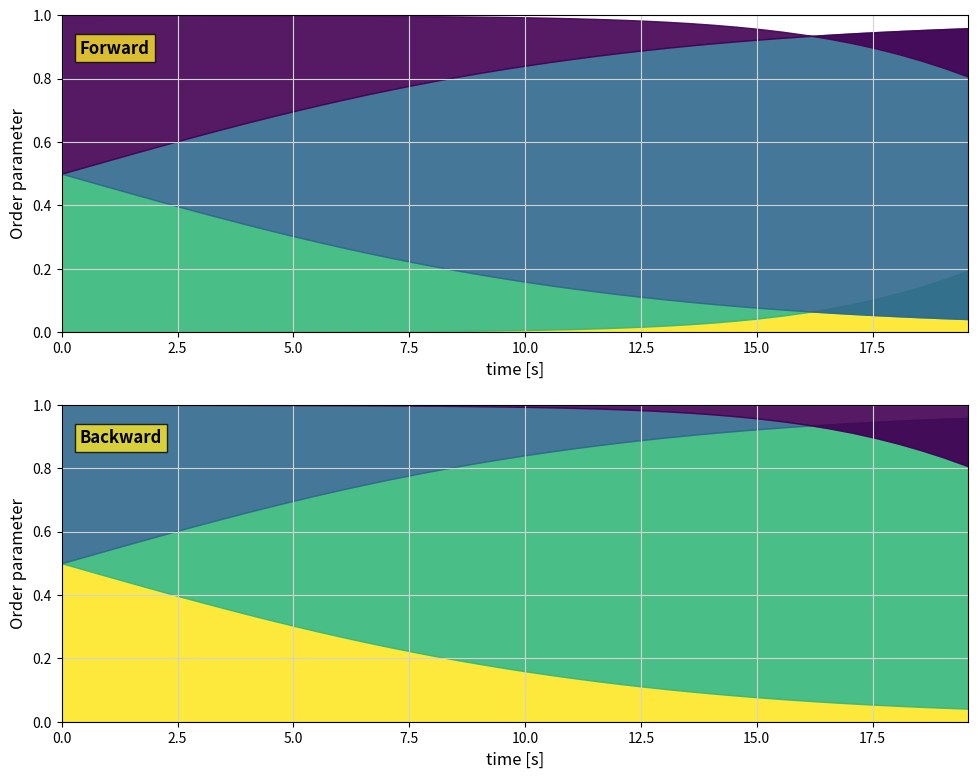

Reading left to right, extract all data points from this chart.

time: 0.0	0.5	1.0	1.5	2.0	2.5	3.0	3.5	4.0	4.5	5.0	5.5	6.0	6.5	7.0	7.5	8.0	8.5	9.0	9.5	10.0	10.5	11.0	11.5	12.0	12.5	13.0	13.5	14.0	14.5	15.1	15.6	16.1	16.6	17.1	17.6	18.1	18.6	19.1	19.6
S: 1.0	1.0	1.0	1.0	1.0	1.0	1.0	1.0	1.0	1.0	1.0	1.0	1.0	1.0	1.0	1.0	1.0	1.0	1.0	1.0	1.0	1.0	1.0	1.0	1.0	1.0	1.0	1.0	1.0	1.0	1.0	0.9	0.9	0.9	0.9	0.9	0.9	0.9	0.8	0.8
I: 0.0	0.0	0.0	0.0	0.0	0.0	0.0	0.0	0.0	0.0	0.0	0.0	0.0	0.0	0.0	0.0	0.0	0.0	0.0	0.0	0.0	0.0	0.0	0.0	0.0	0.0	0.0	0.0	0.0	0.0	0.0	0.1	0.1	0.1	0.1	0.1	0.1	0.1	0.2	0.2
C: 0.5	0.5	0.5	0.4	0.4	0.4	0.4	0.4	0.3	0.3	0.3	0.3	0.3	0.3	0.2	0.2	0.2	0.2	0.2	0.2	0.2	0.1	0.1	0.1	0.1	0.1	0.1	0.1	0.1	0.1	0.1	0.1	0.1	0.1	0.1	0.1	0.1	0.0	0.0	0.0
D: 0.5	0.5	0.5	0.6	0.6	0.6	0.6	0.6	0.7	0.7	0.7	0.7	0.7	0.7	0.8	0.8	0.8	0.8	0.8	0.8	0.8	0.9	0.9	0.9	0.9	0.9	0.9	0.9	0.9	0.9	0.9	0.9	0.9	0.9	0.9	0.9	0.9	1.0	1.0	1.0